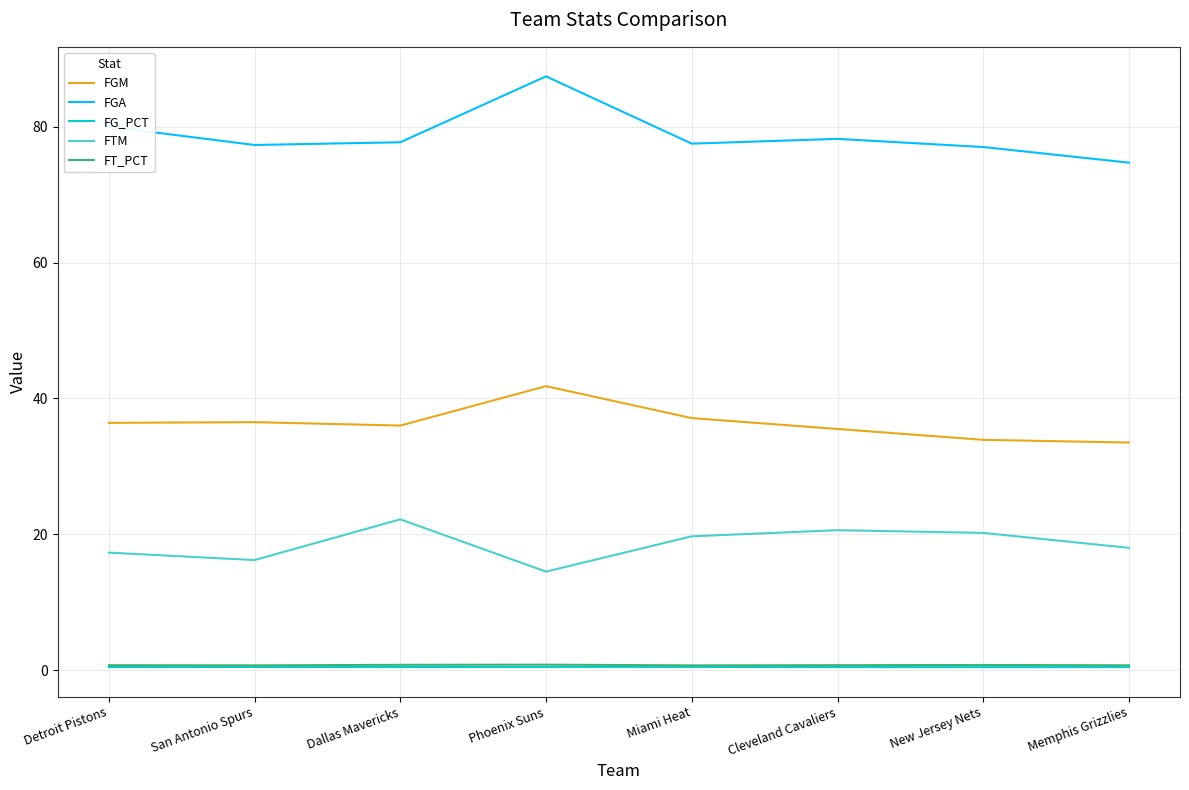

Is it true that FTM equals 7.7 at Detroit Pistons?

False